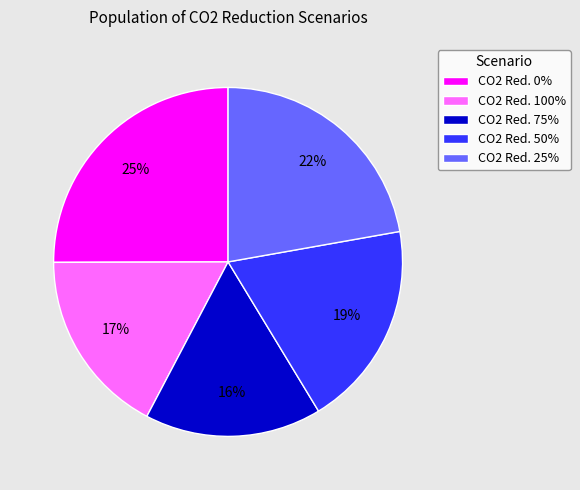

Count the number of slices in the pie.

5